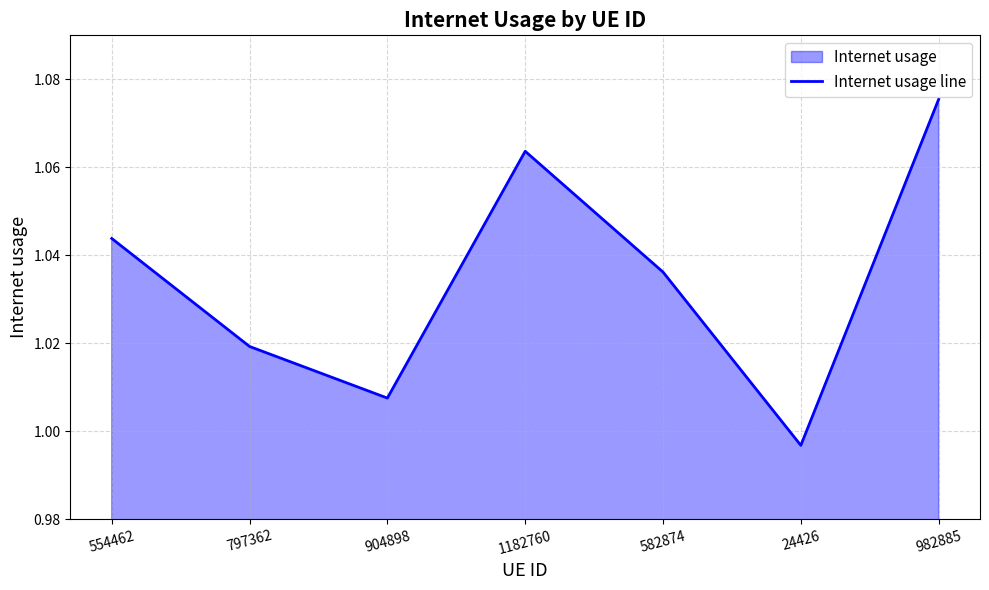

Approximately how many times larger is the value at 797362 compared to 554462?

1.0